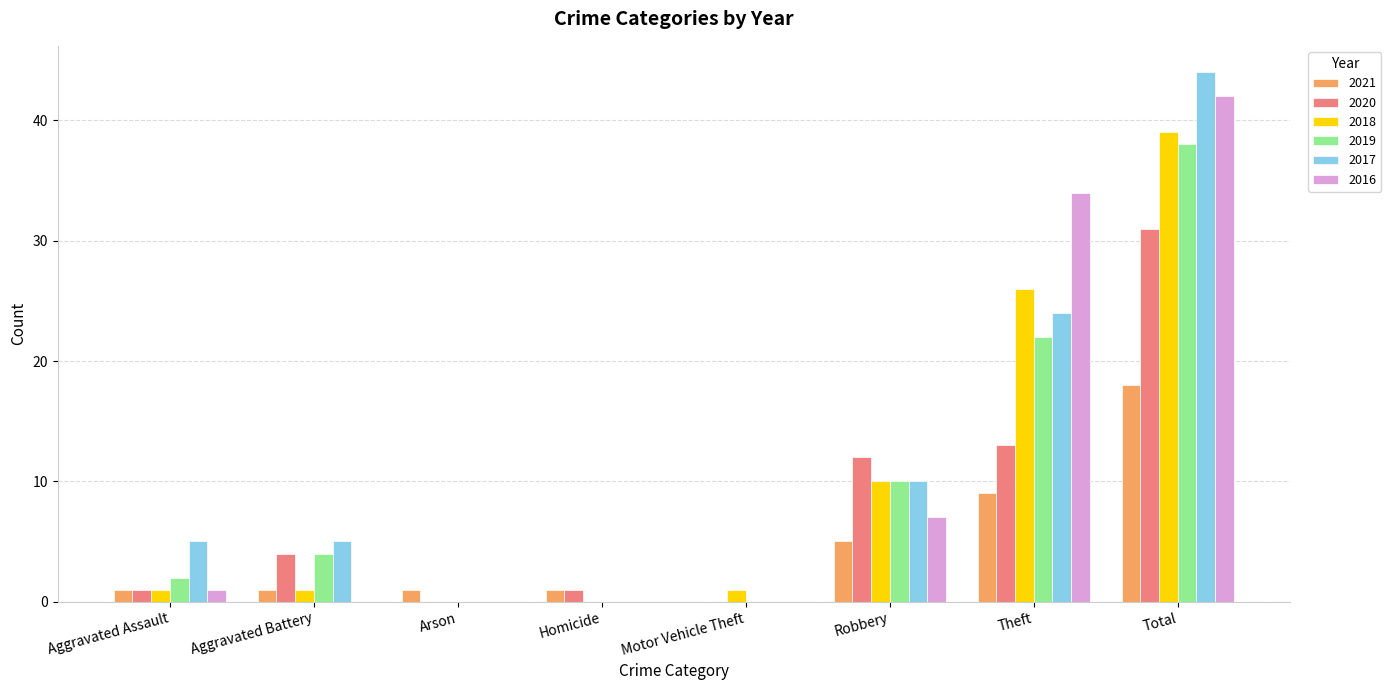

Which label corresponds to the largest value in the chart?

Total